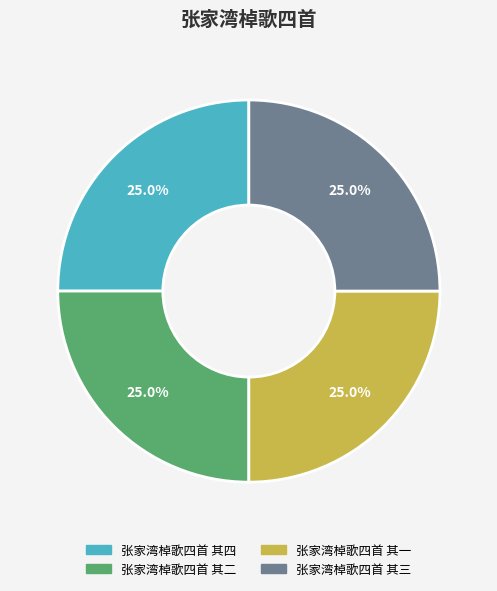

Approximately how many times larger is the value at 张家湾棹歌四首 其二 compared to 张家湾棹歌四首 其四?

1.0